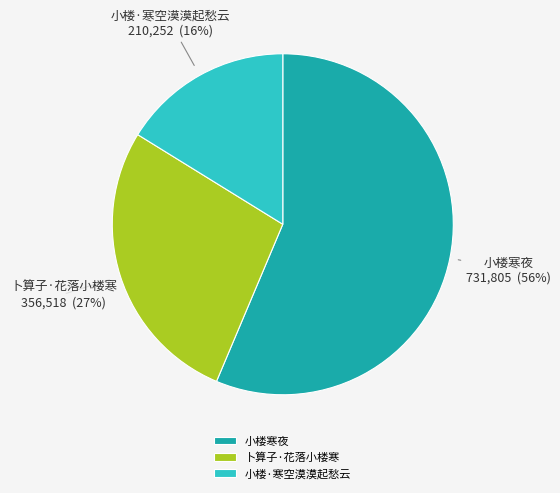

What is the ratio of the value at 卜算子·花落小楼寒 to the value at 小楼寒夜?

0.5